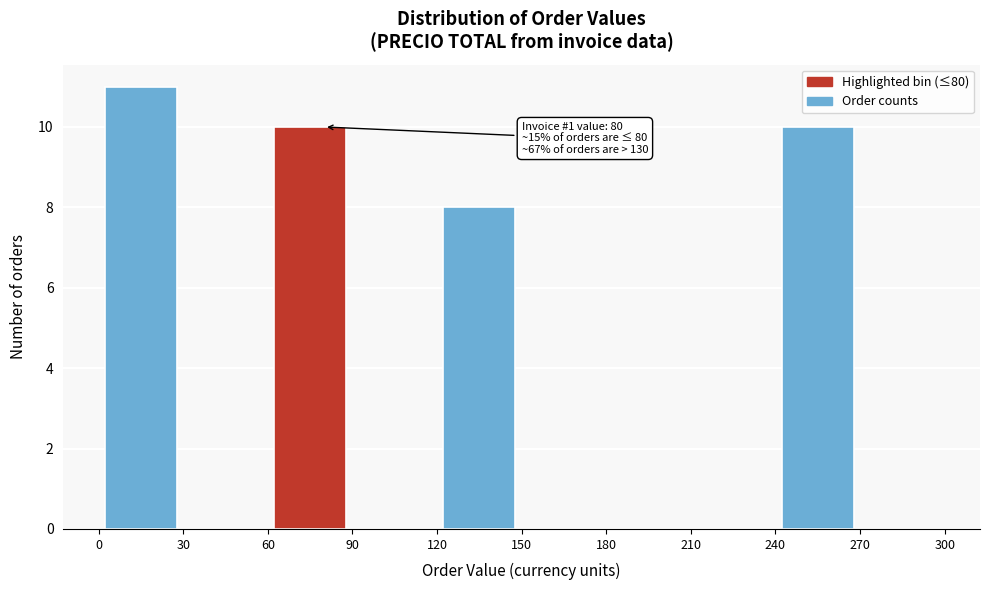

Over which range of the x-axis is the bar tallest?

0 to 30